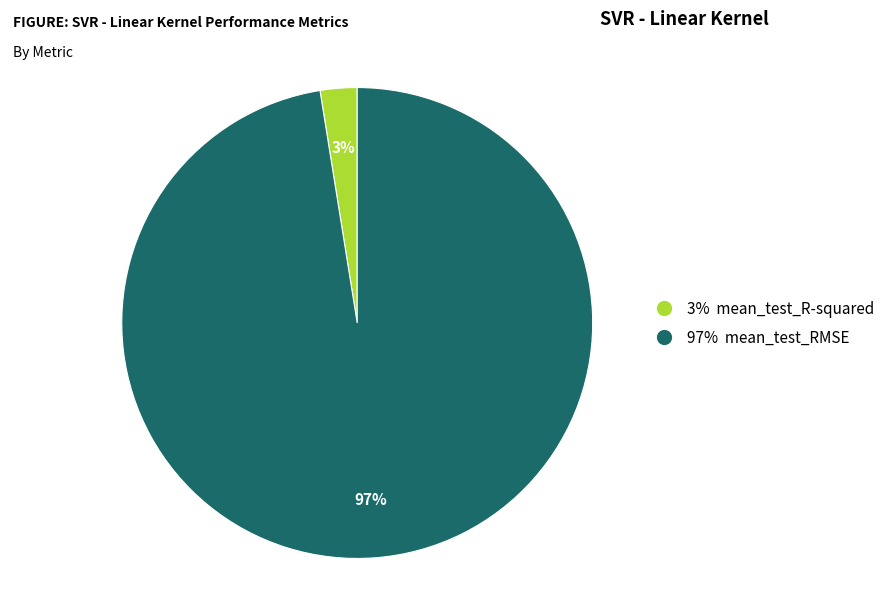

Rank the categories by value from lowest to highest.

3% mean_test_R-squared, 97% mean_test_RMSE